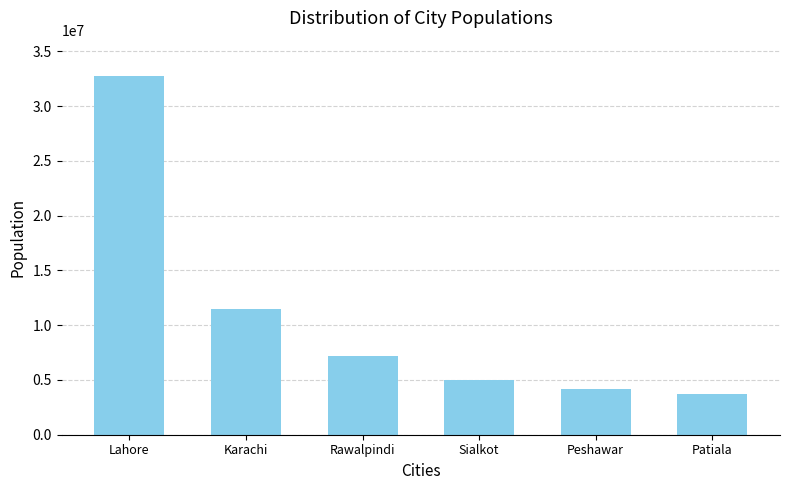

What is the sum of all values?

64356000